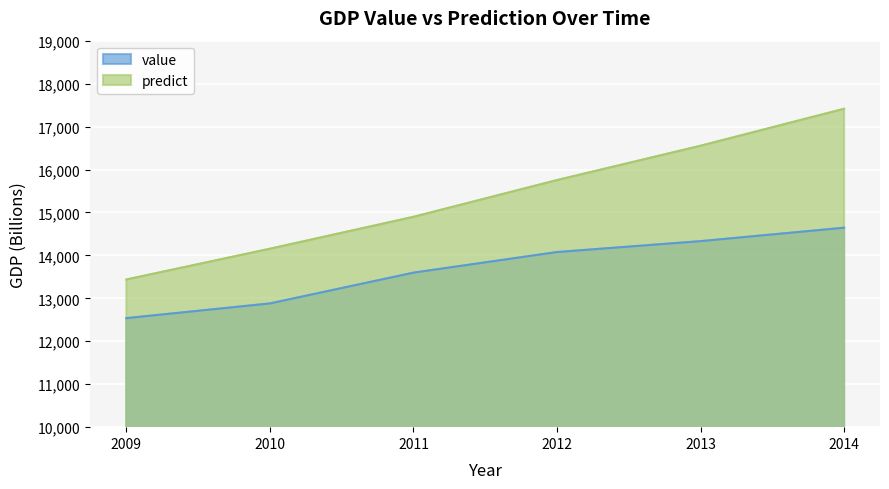

How many lines are shown in the chart?

2